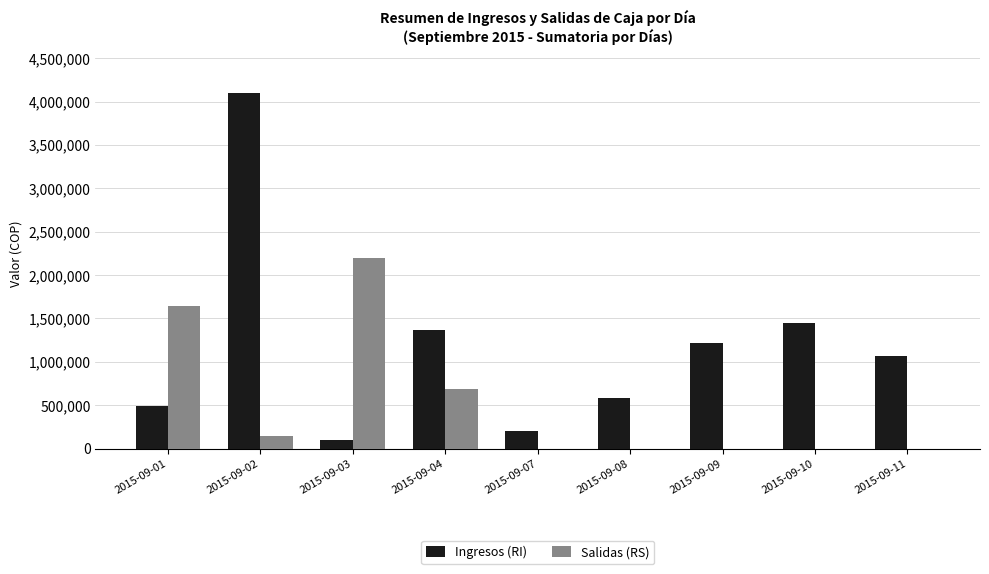

Reading left to right, list all the values displayed in this chart.

Ingresos (RI): 490900	4097900	93470	1367400	204400	585000	1220000	1452000	1071900
Salidas (RS): 1646600	150000	2200630	688900	0	0	0	0	0